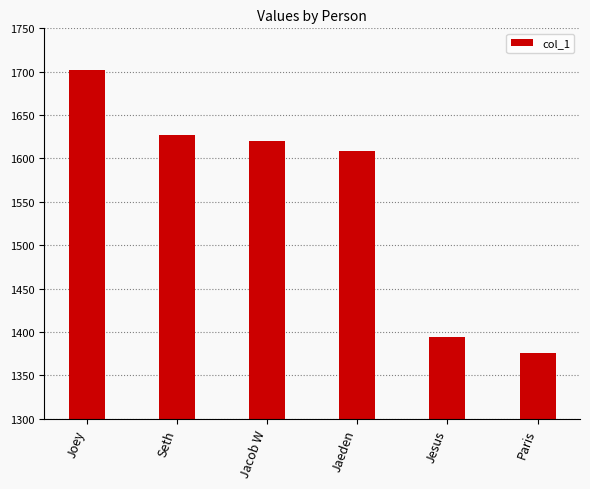

Rank the categories by value from highest to lowest.

Joey, Seth, Jacob W, Jaeden, Jesus, Paris